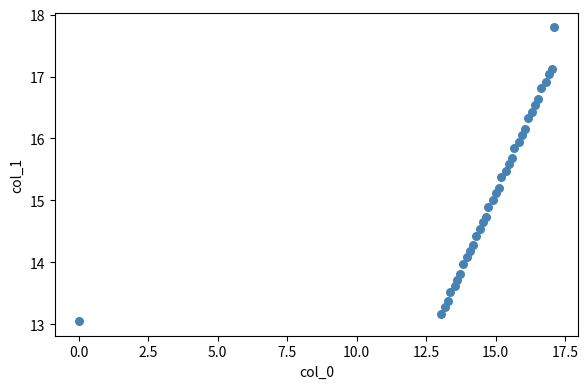

What is the range of X values (max minus min)?

17.1